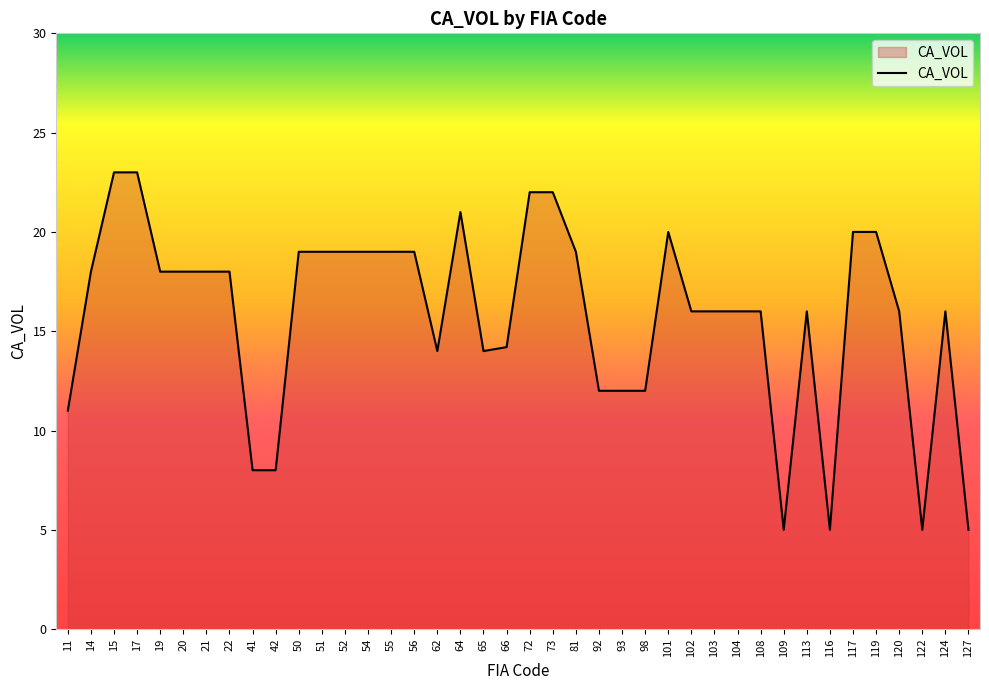

Between 54 and 41, which is larger?

54